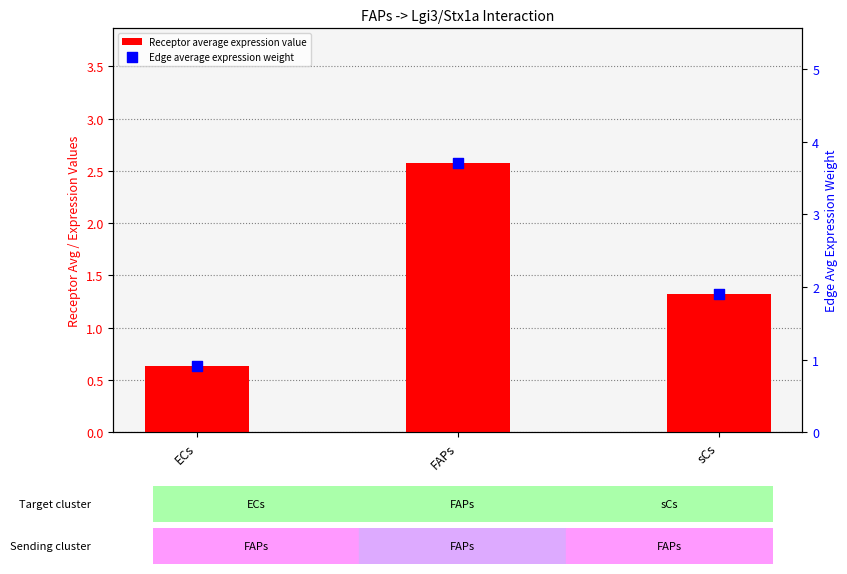

Which series reaches the minimum Y coordinate?

Receptor average expression value